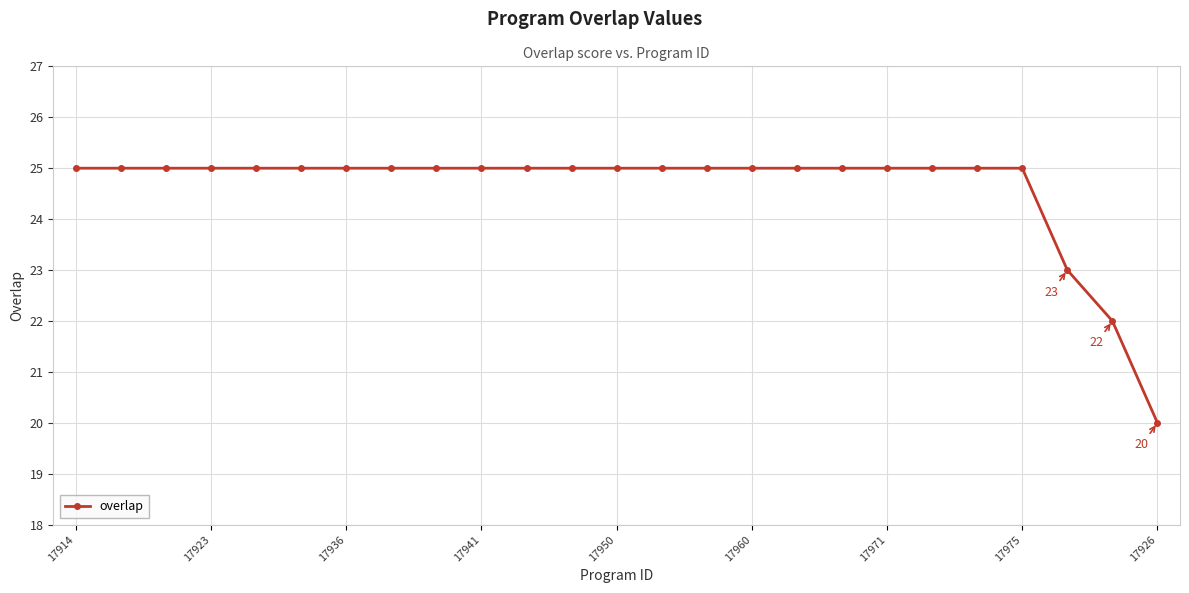

Does the chart have visible grid lines?

Yes